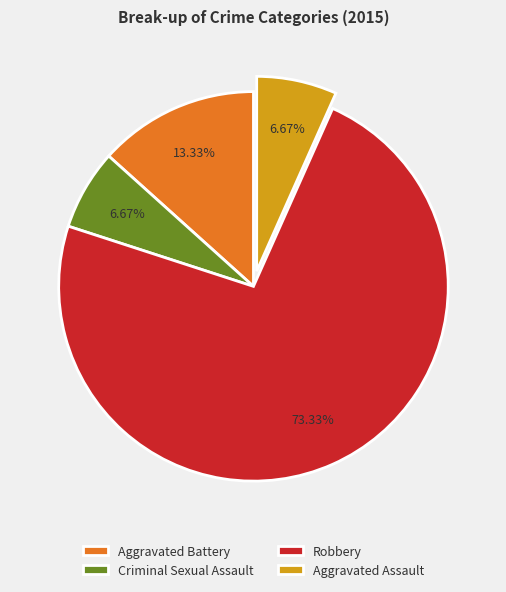

Combined, what portion of the pie is Criminal Sexual Assault and Robbery?

80.0%